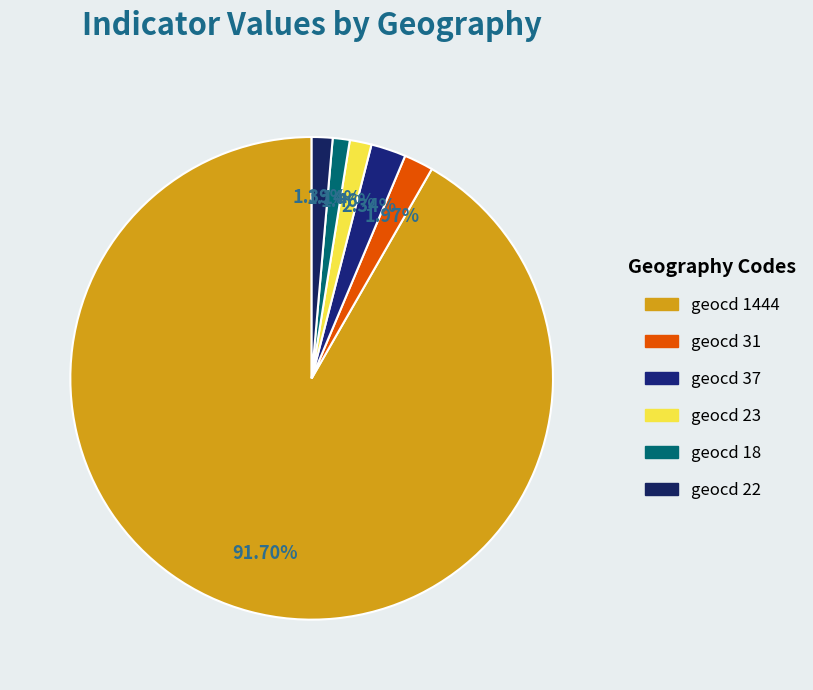

What is the majority slice?

geocd_1444